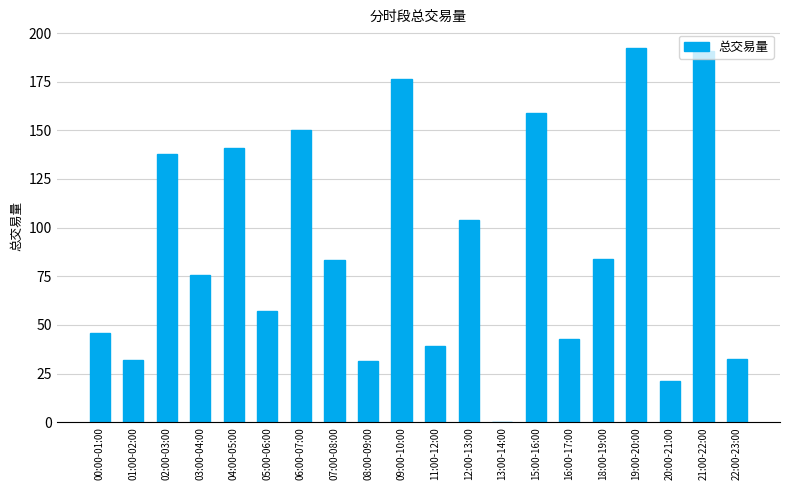

What is the maximum value shown in the chart?

192.3